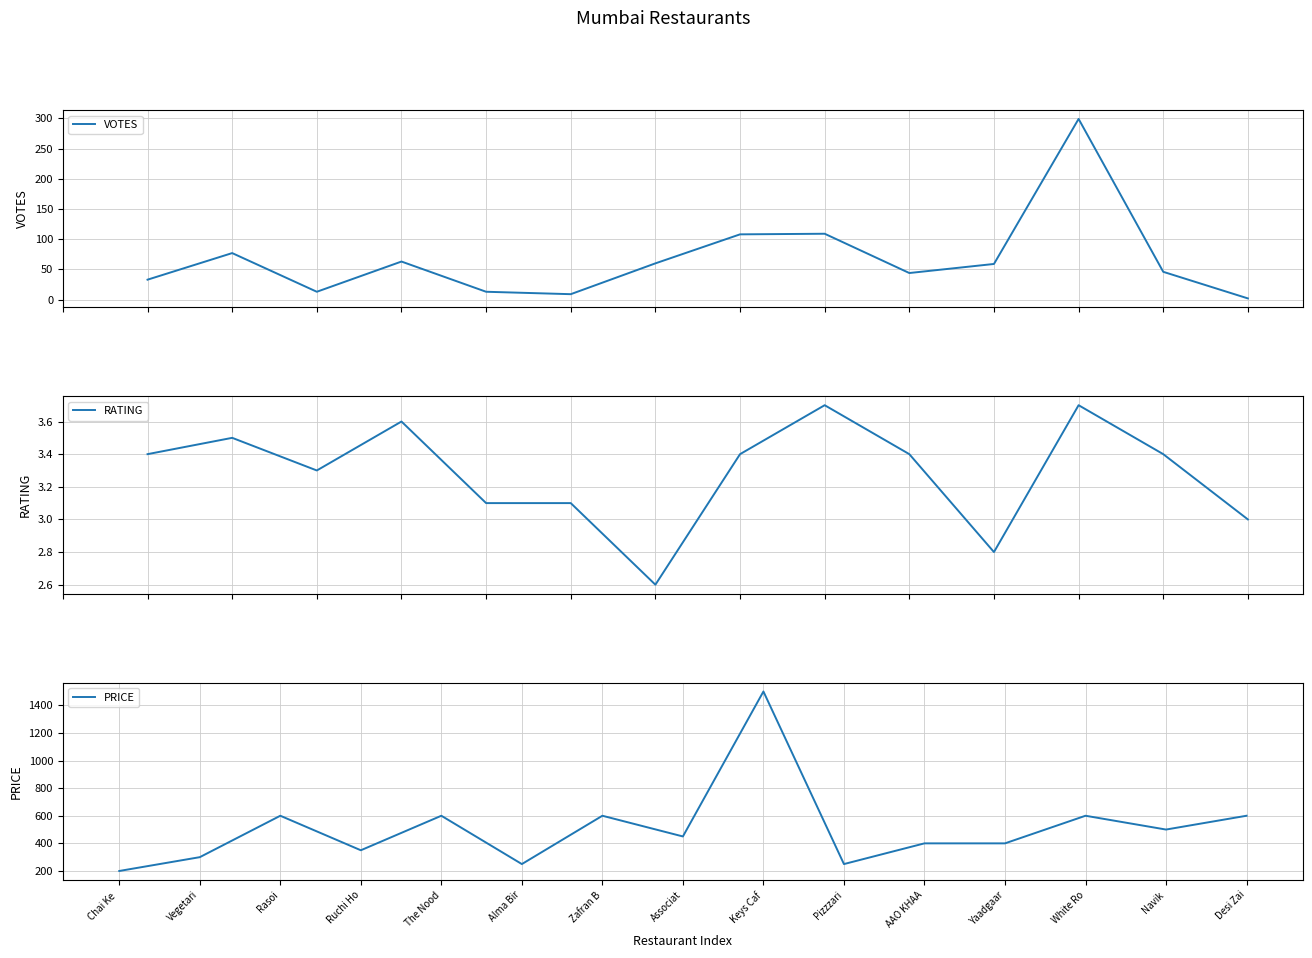

Which series ends up on top after the final intersection of RATING and VOTES?

RATING